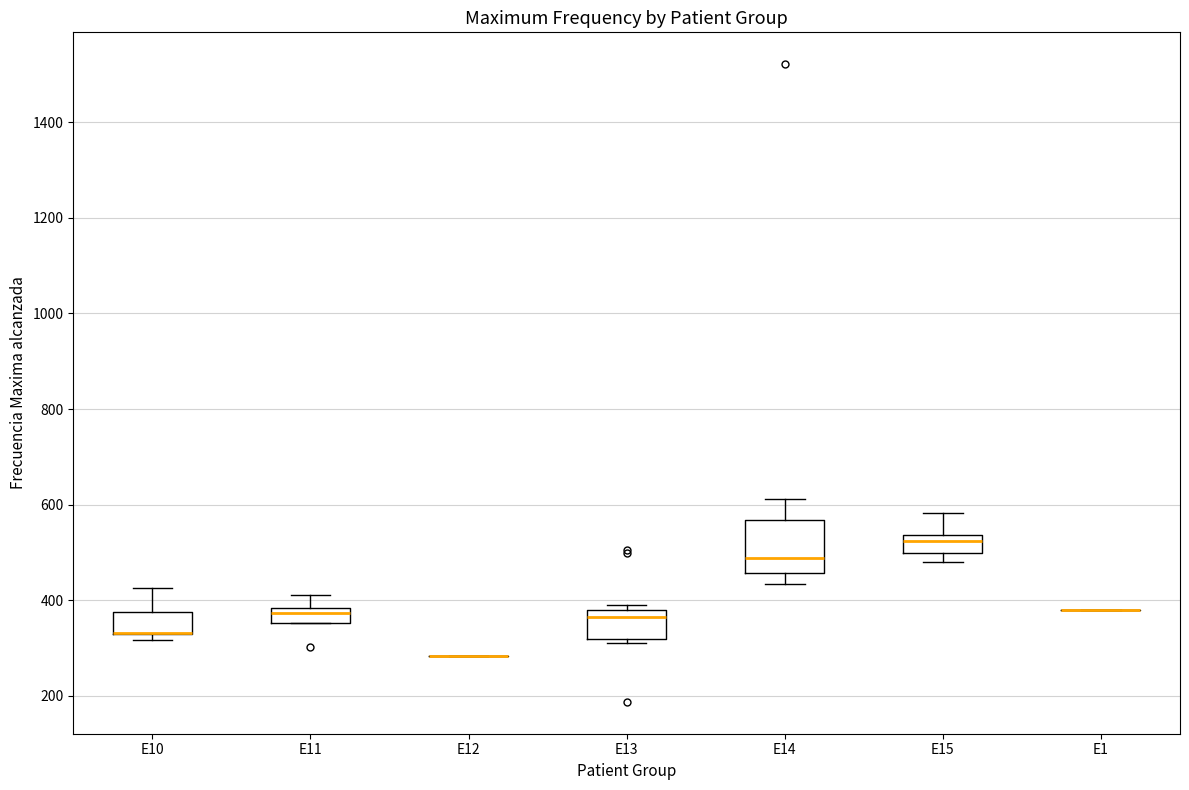

Reading left to right, transcribe this box plot: for each box, give where its median line is, the range the box spans, and where its two whiskers end, as read against the y-axis. The values are not printed on the chart, so give them approximately, as read against the axis.

E10: median 340 (drawn on the box's lower edge), box 320 to 380, whiskers 320 (just below the box's lower edge) to 420
E11: median 380 (inside the box), box 360 to 380, whiskers 360 to 420
E12: box collapsed to a line at 280, whiskers 280 to 280
E13: median 360, box 320 to 380, whiskers 320 (just below the box's lower edge) to 380 (just above the box's upper edge)
E14: median 480, box 460 to 560, whiskers 440 to 620
E15: median 520, box 500 to 540, whiskers 480 to 580
E1: box collapsed to a line at 380, whiskers 380 to 380